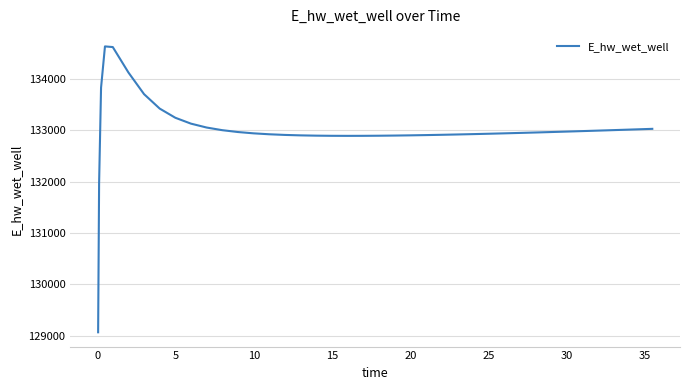

What is the smallest value displayed?

129070.3